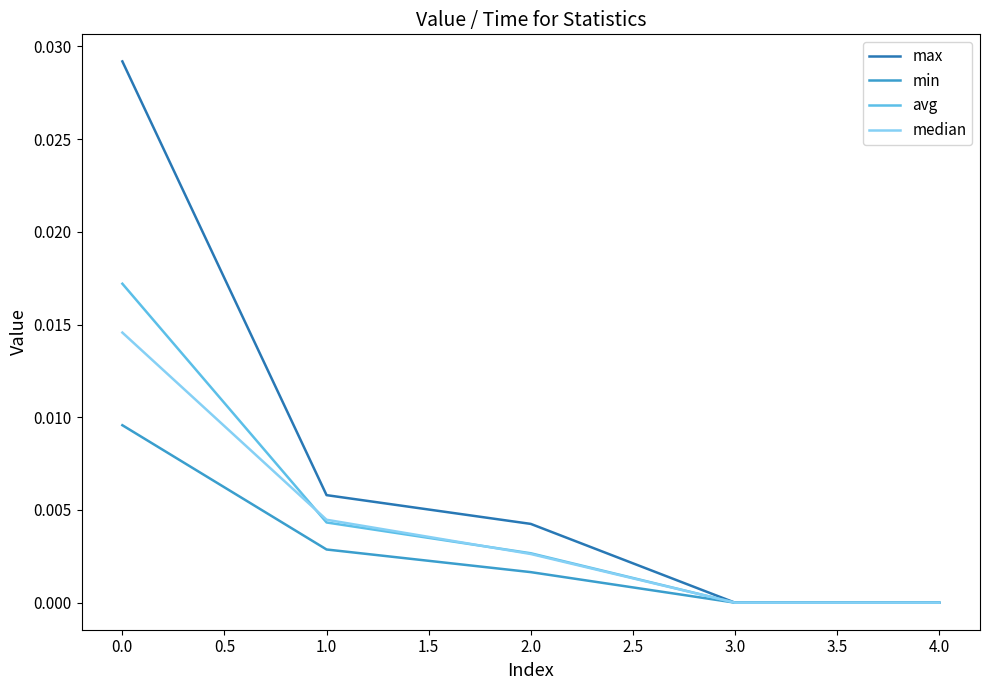

Between 0.0 and 1.0, which series saw the biggest shift?

max